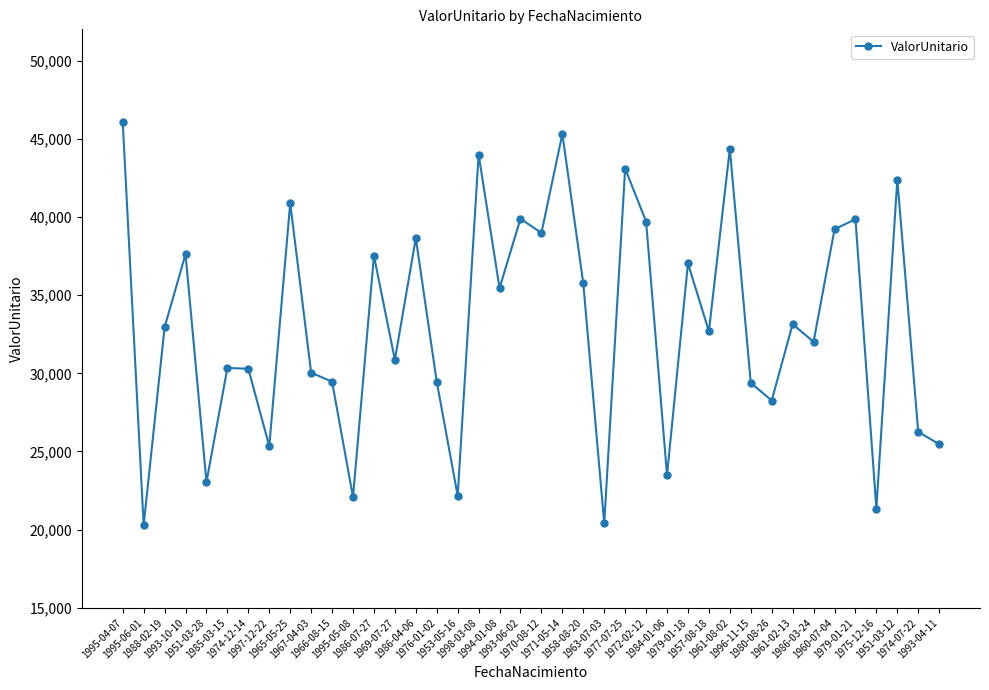

What is the value of the 5th point from the left?

23042.4